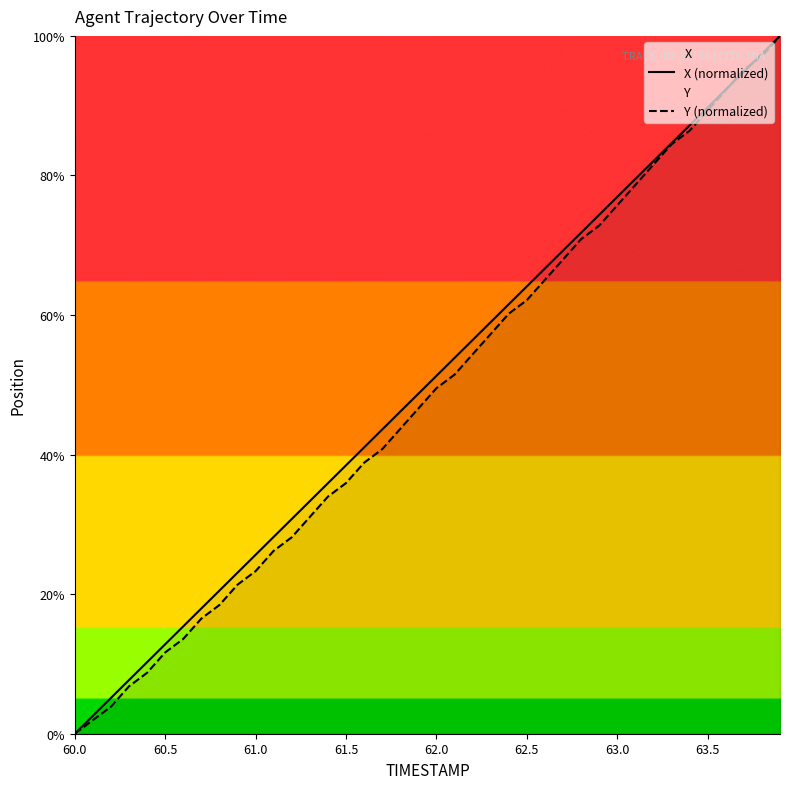

What is the maximum value for Y (normalized)?

100.0